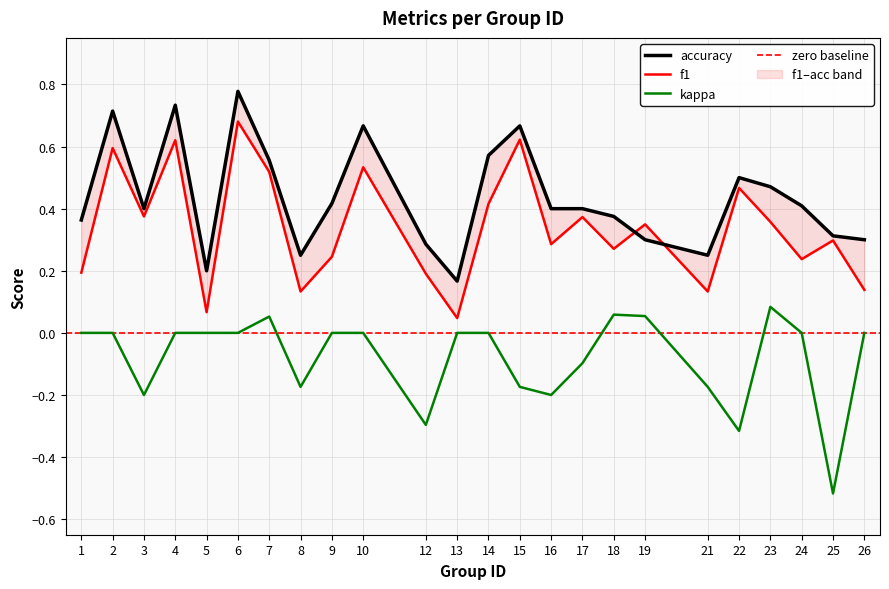

Which series changed the most between 2 and 9?

f1